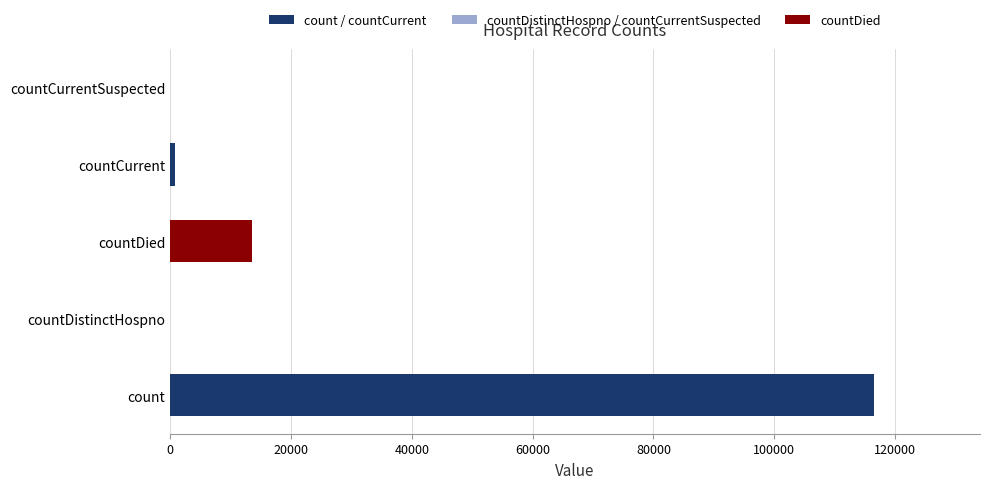

The value at countDied is 4775. True or false?

False